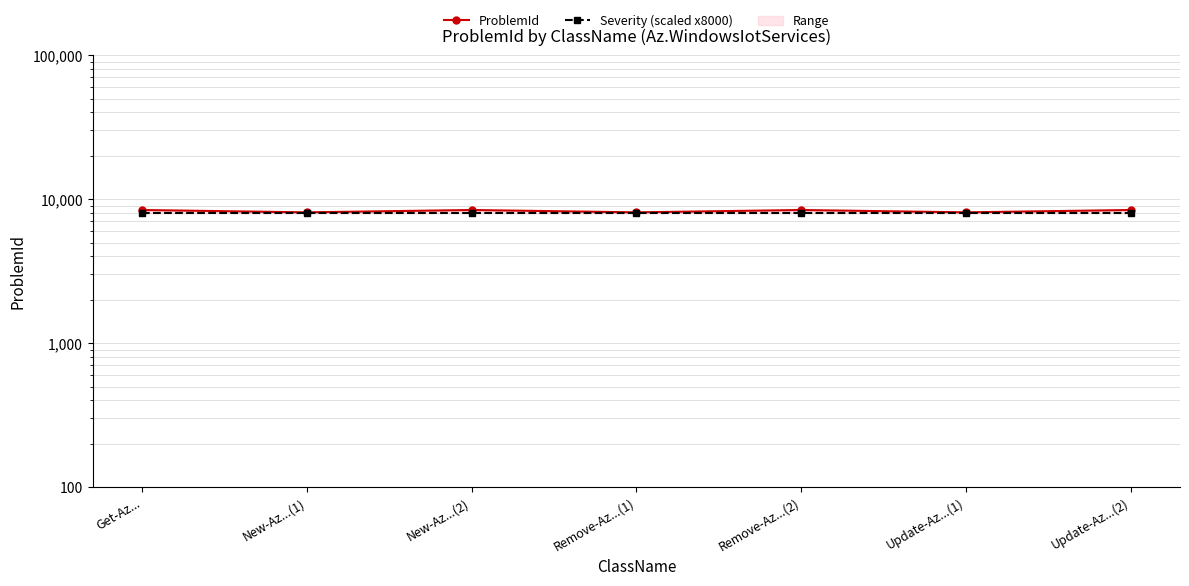

What is the average value of the ProblemId series?

8277